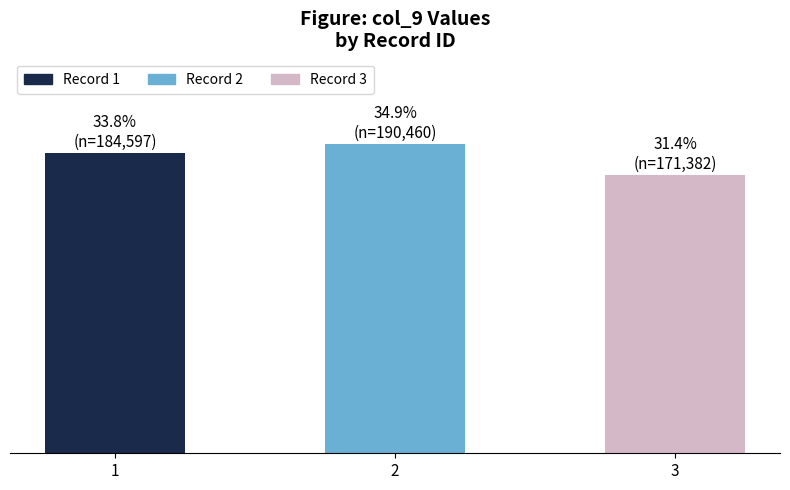

How many values are below 184597?

1